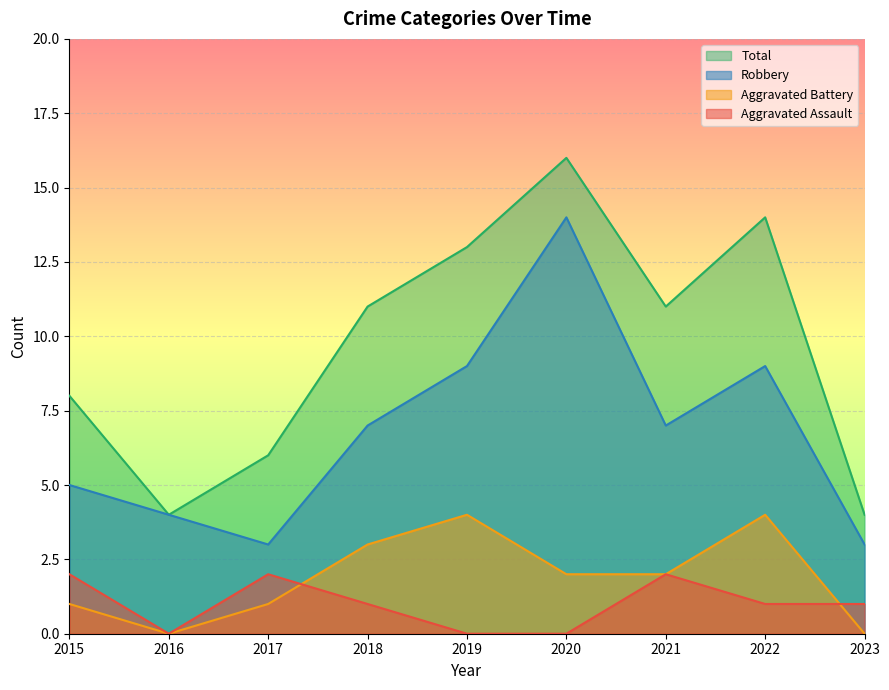

Count the Aggravated Battery values in the range 1 to 3.

5